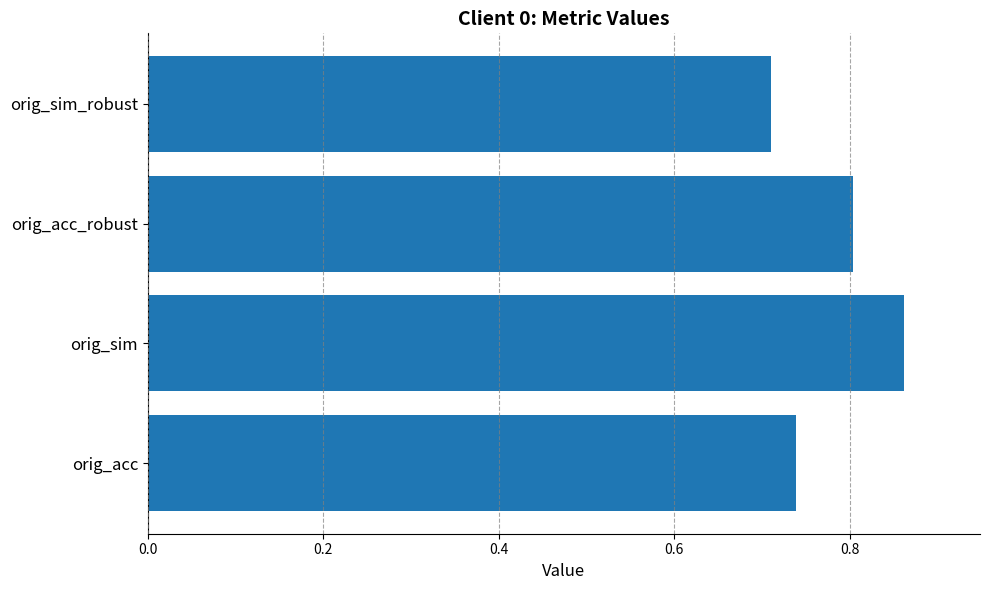

The chart shows a value of 1.3 at orig_sim. True or false?

False